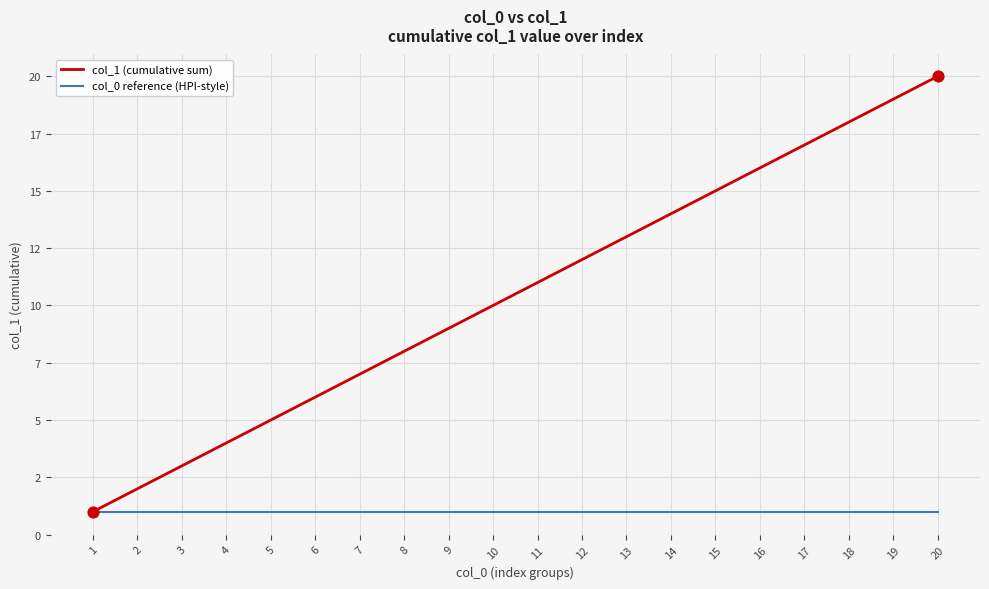

What are all the series names shown in the legend?

col_1 (cumulative sum), col_0 reference (HPI-style)